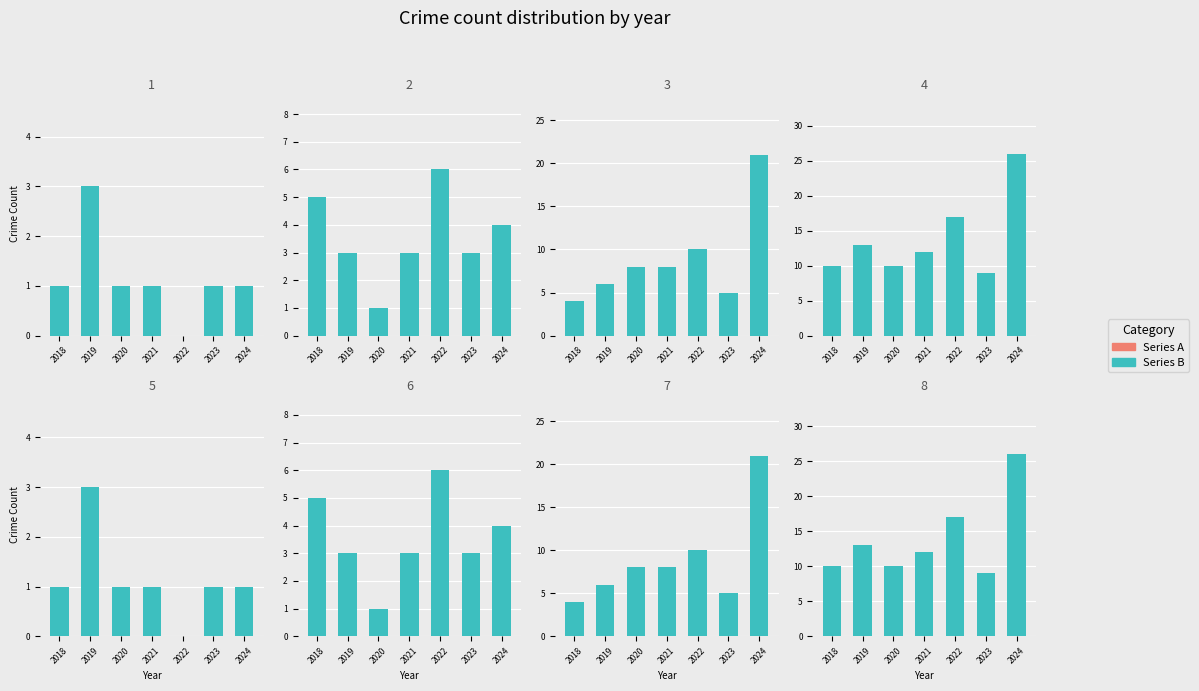

True or false: the data shows 5 at 2018.

False